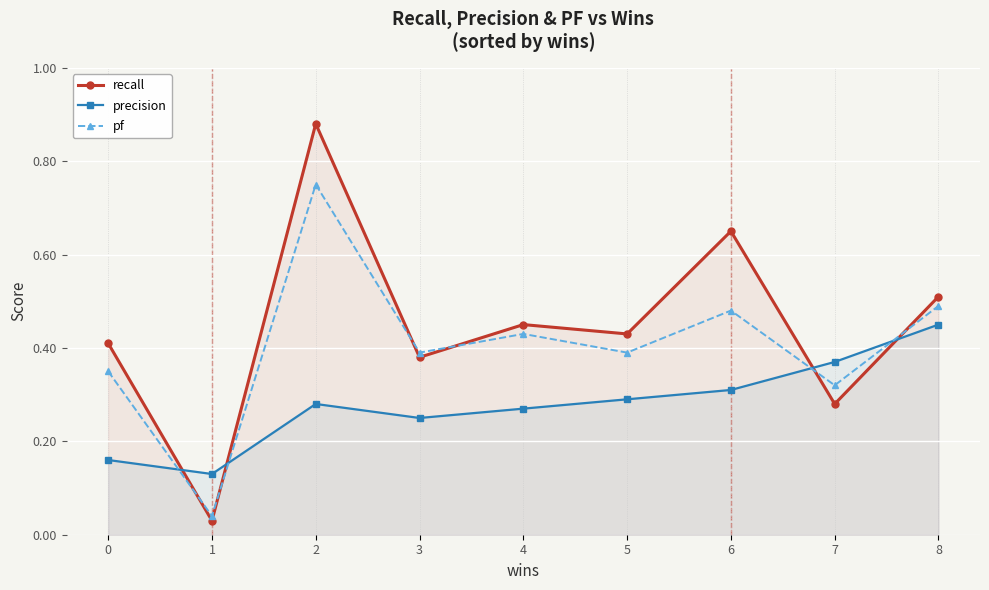

What is the sum of the recall values at 2 and 1?

0.9